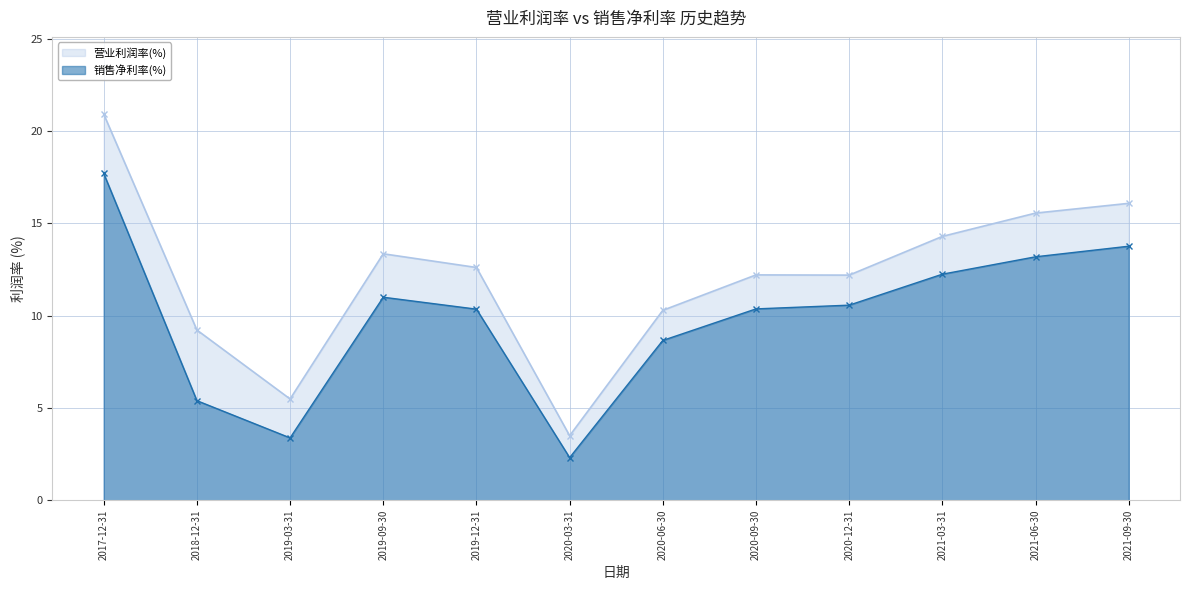

What are all the series names shown in the legend?

营业利润率(%), 销售净利率(%)